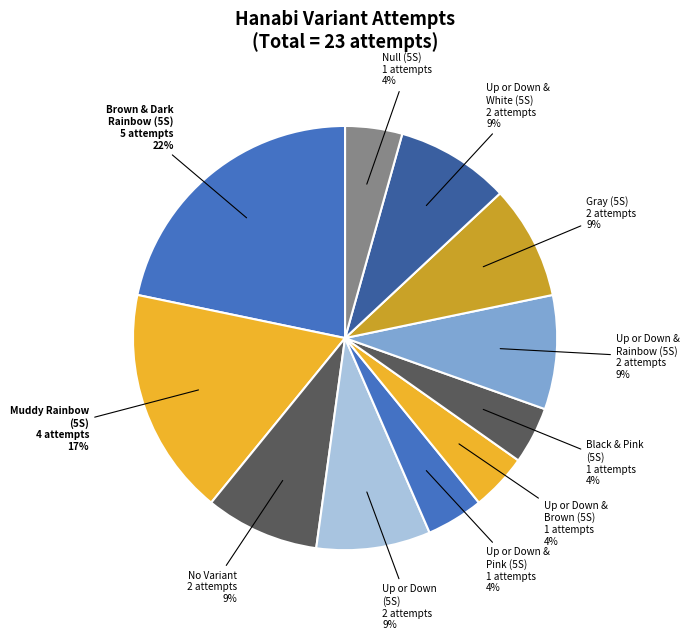

Is there any slice that represents more than half of the pie?

No